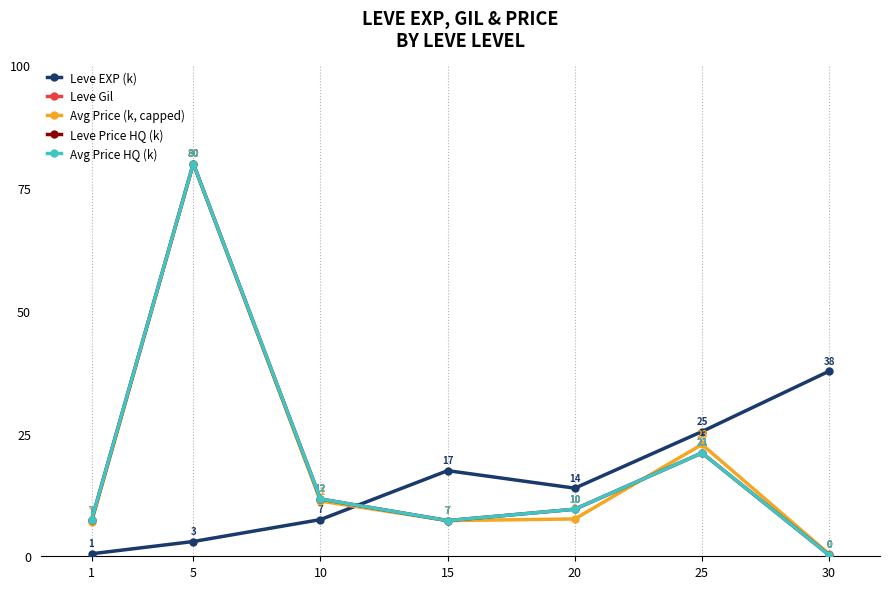

Is it true that Avg Price (k, capped) equals 10.7 at 1?

False